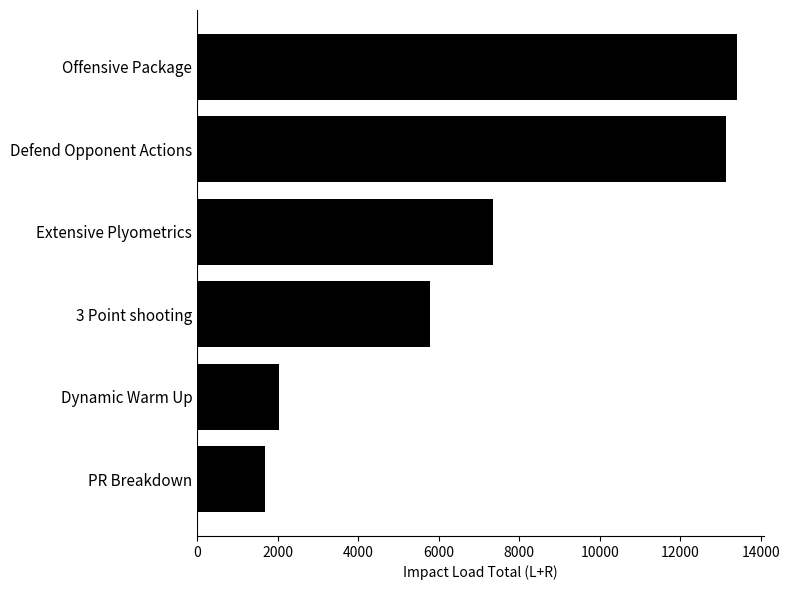

What is the value of the 6th bar from the top?

1673.9